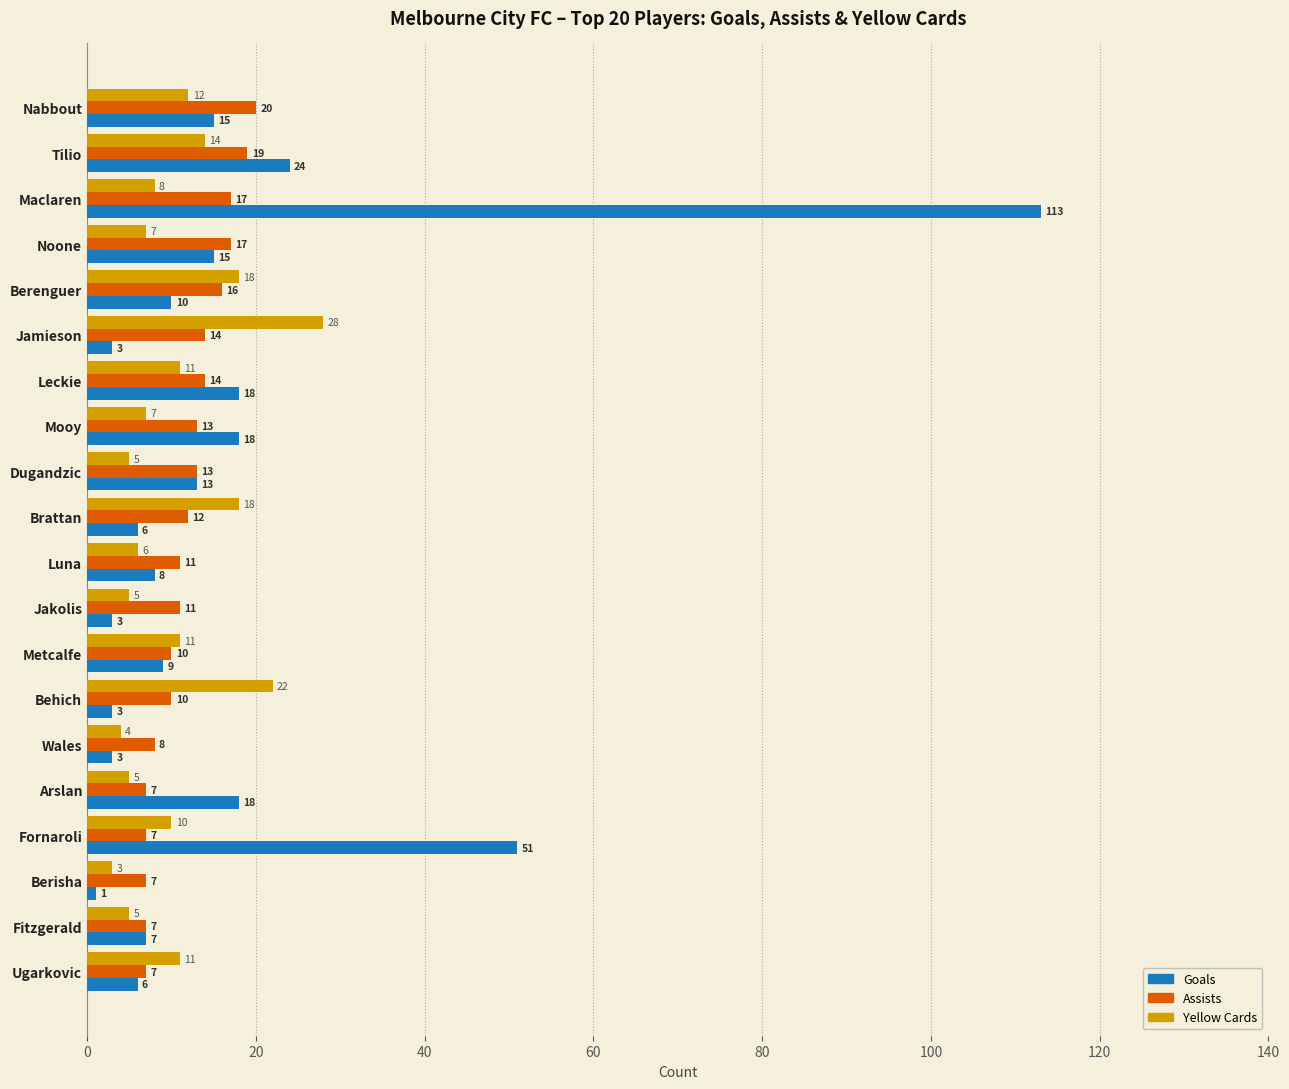

Between Berenguer and Luna, which series saw the biggest shift?

Yellow Cards